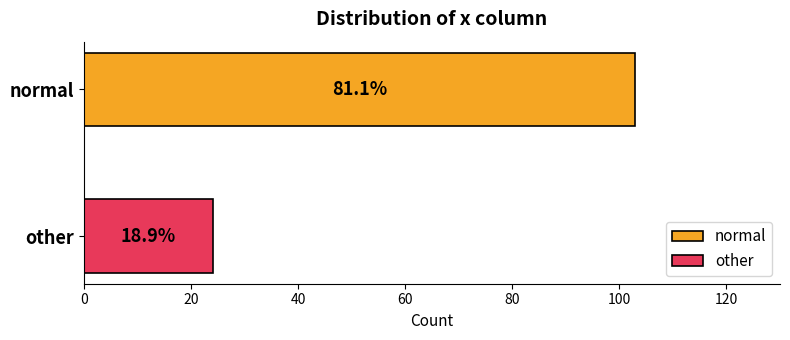

Where is the data nearest to the value 63?

other